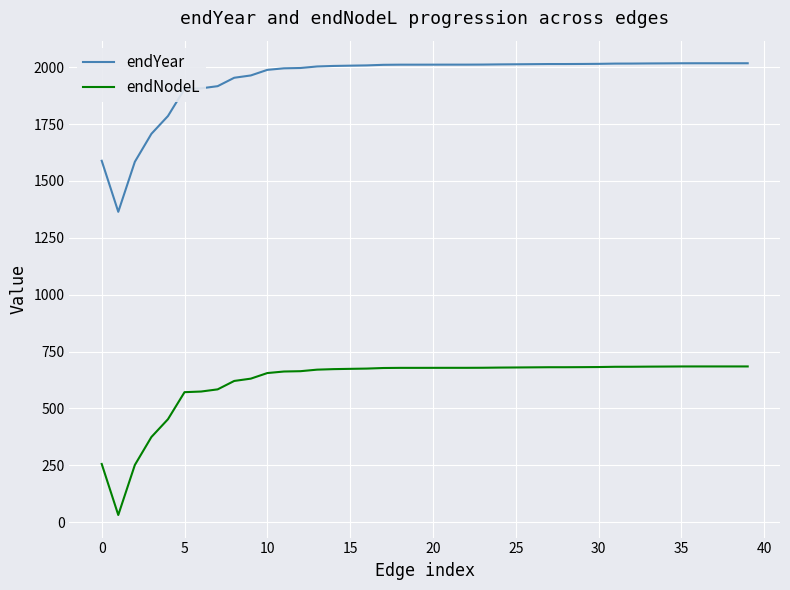

Rank the series by their average value, from lowest to highest.

endNodeL, endYear